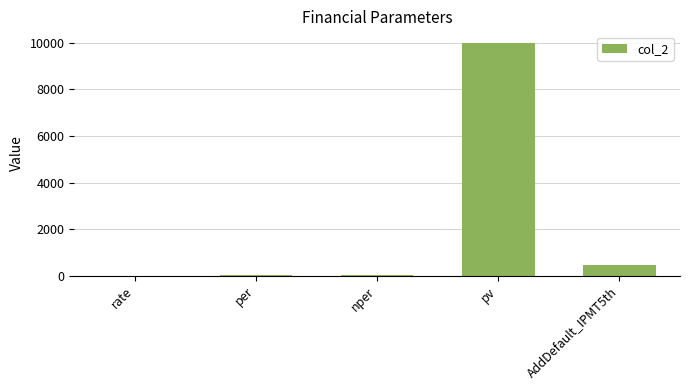

True or false: the data shows 5145.9 at pv.

False